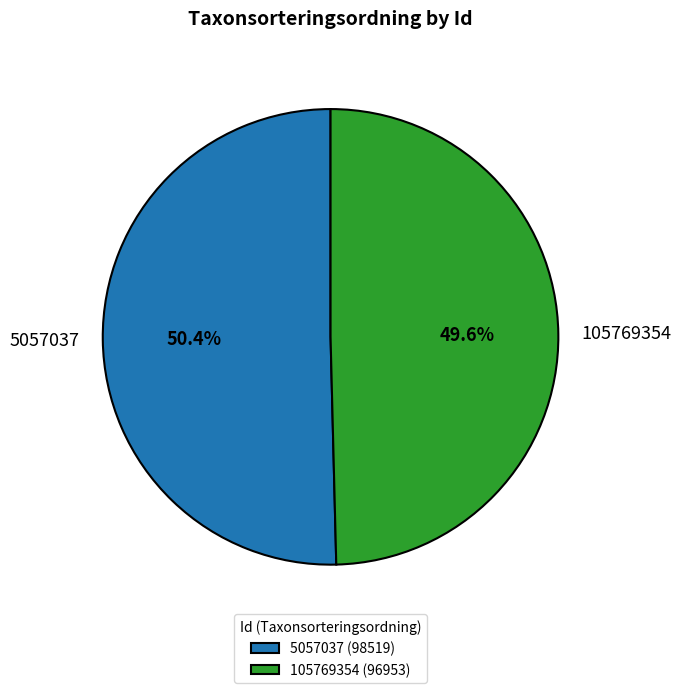

How many slices are in this pie chart?

2